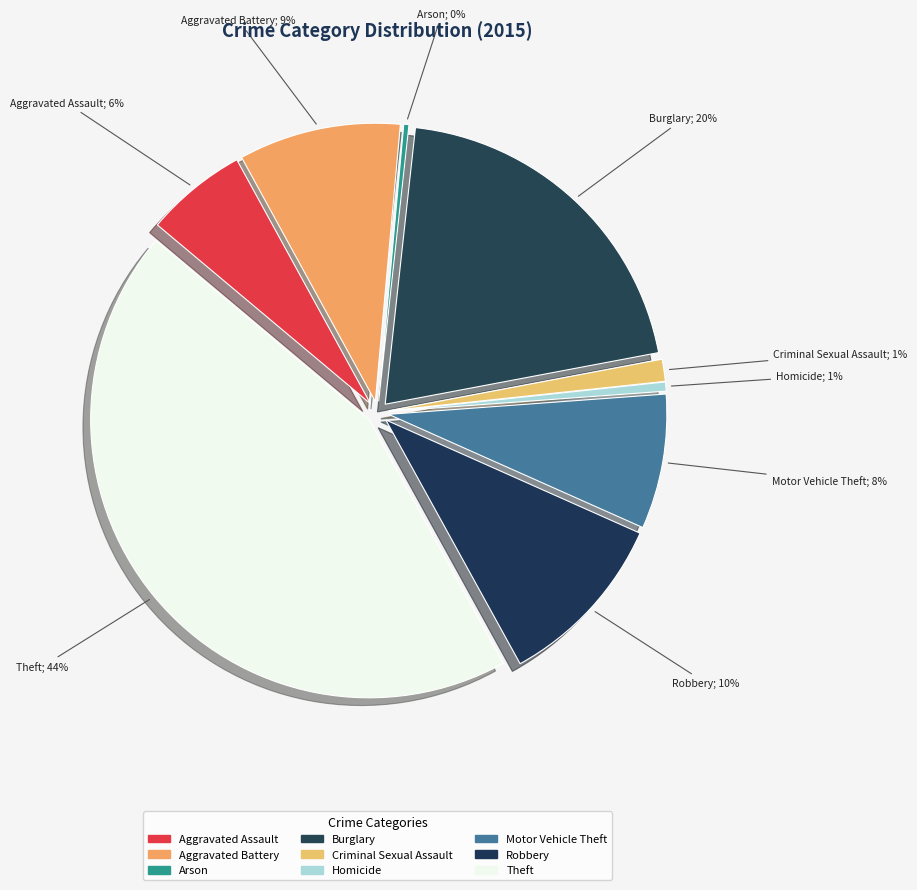

Does Homicide represent more than half of the total?

No